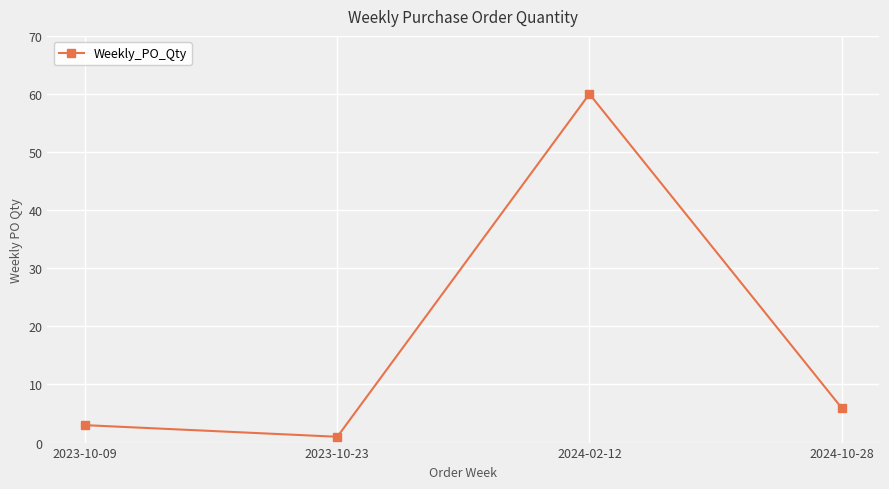

What is the greatest value displayed?

60